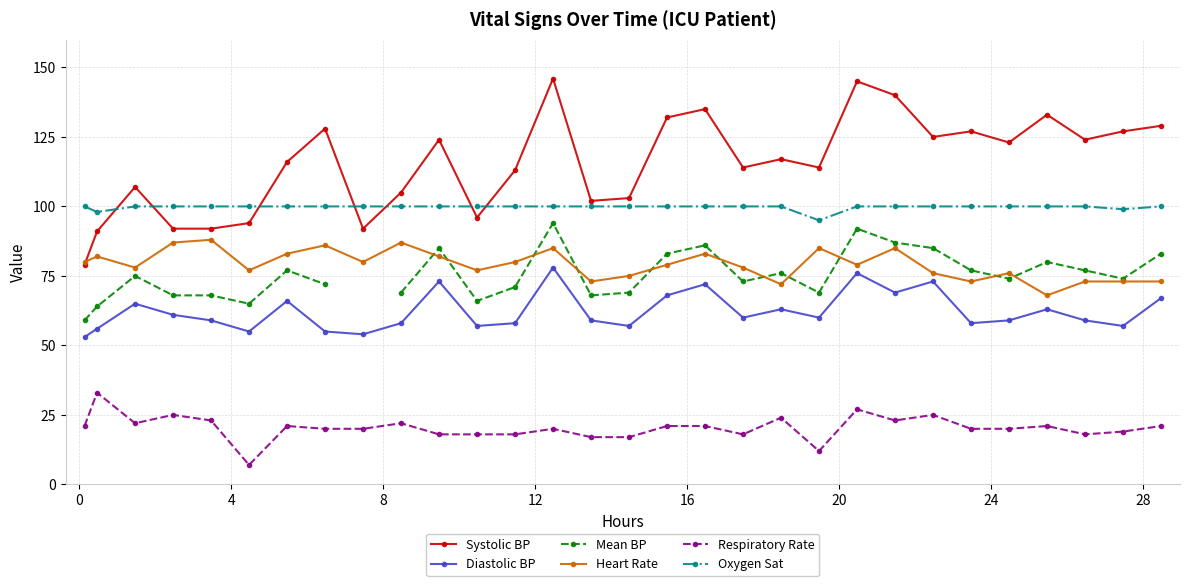

What is the highest value of the Oxygen Sat series?

100